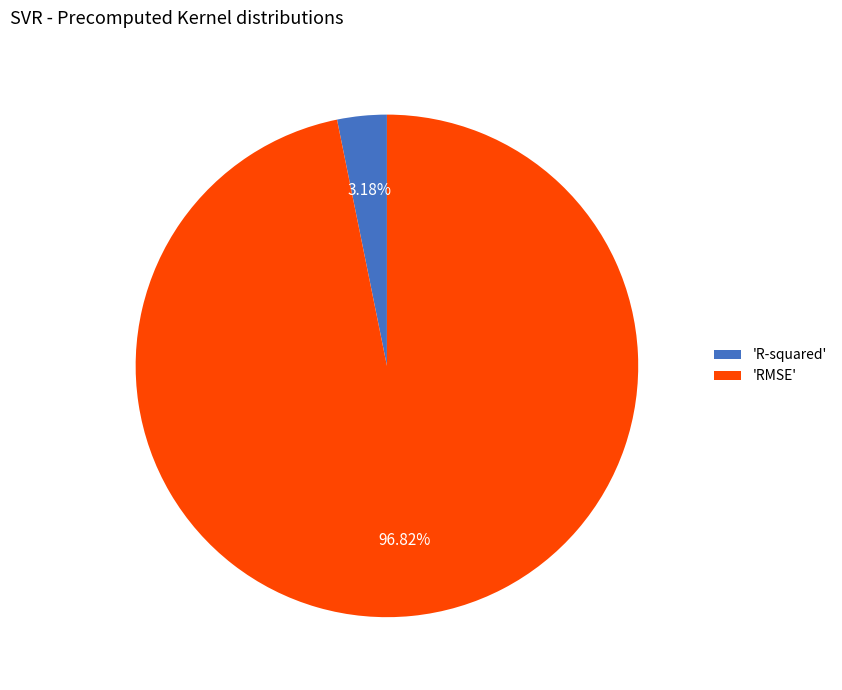

Is there a majority slice in this chart?

Yes